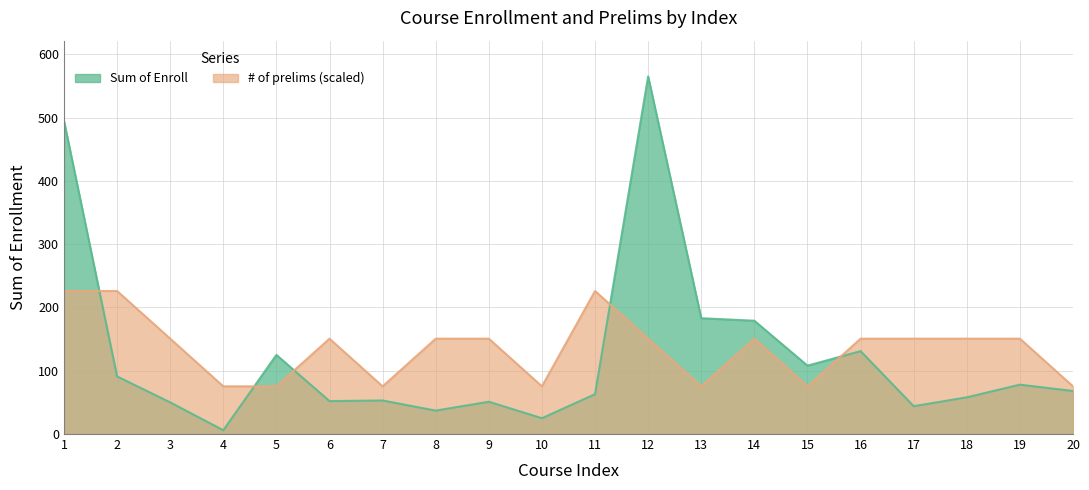

What is the difference between the highest and lowest values at 5?

49.7